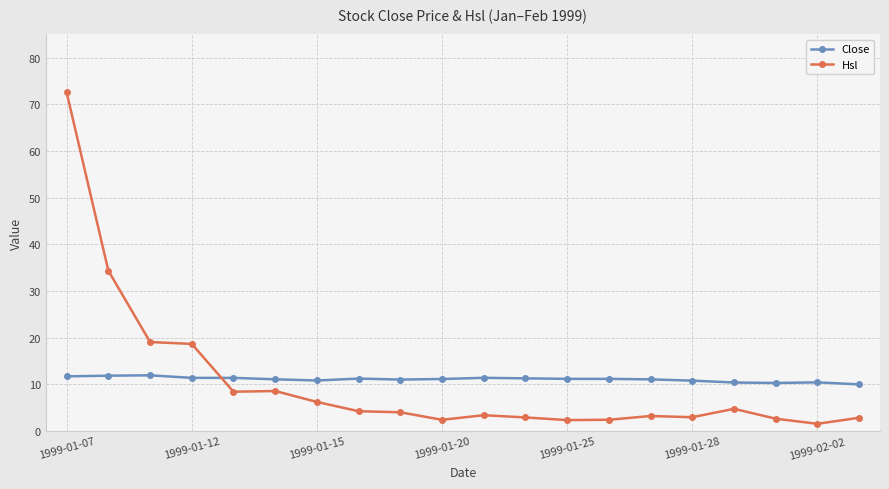

True or false: Hsl has more than 1 interior local peaks.

True